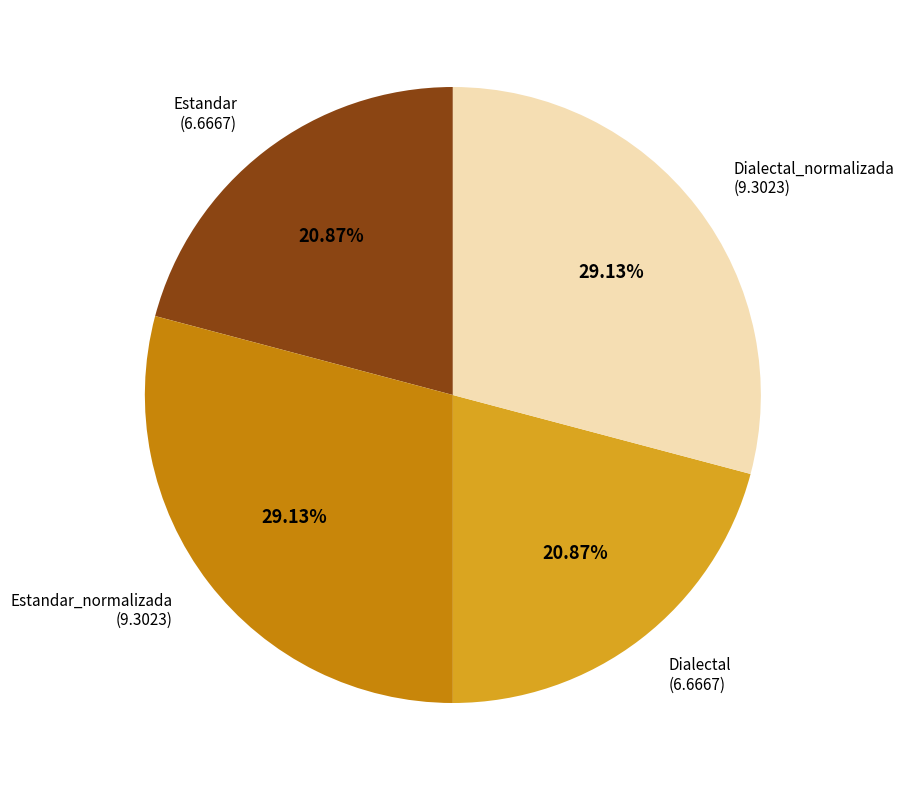

Is there any slice that represents more than half of the pie?

No